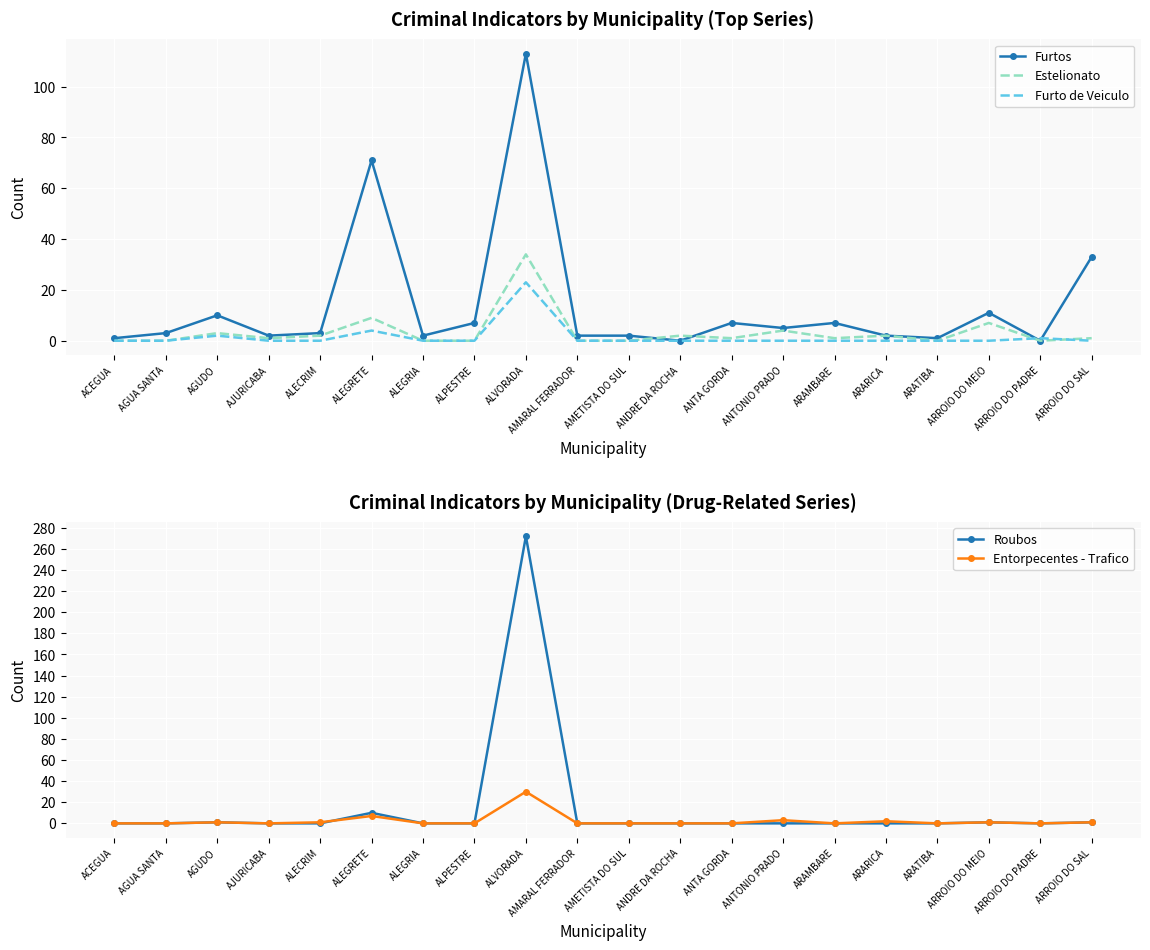

What is the difference between the maximum and second lowest values in the Furtos series?

113